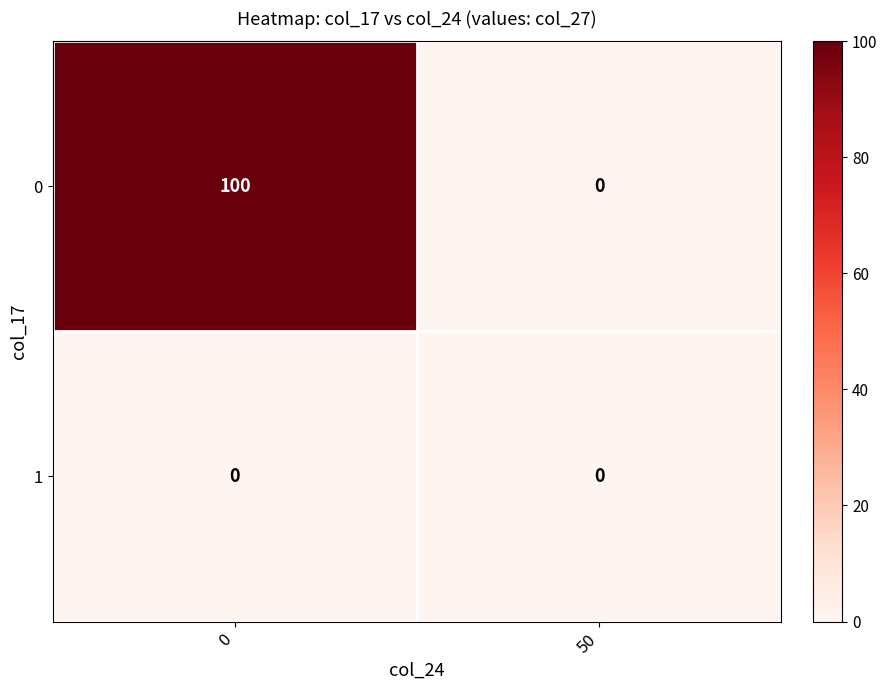

Reading right to left, extract all data points from this chart.

0: 50=0	0=100
1: 50=0	0=0